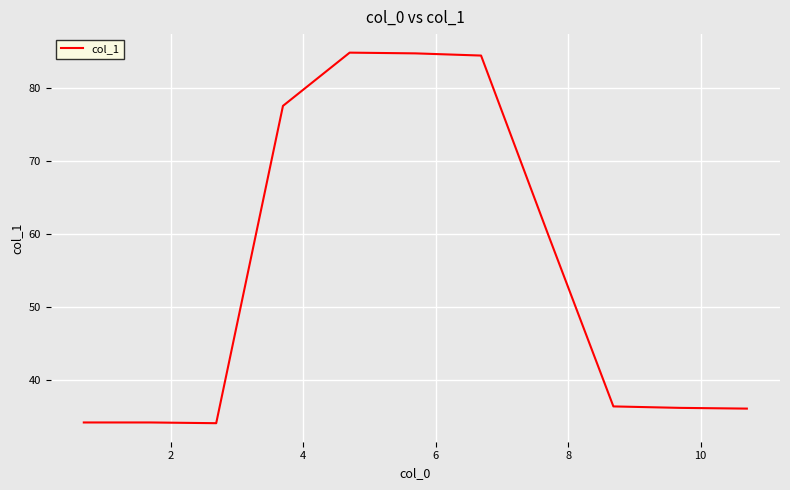

What is the smallest value displayed?

34.1